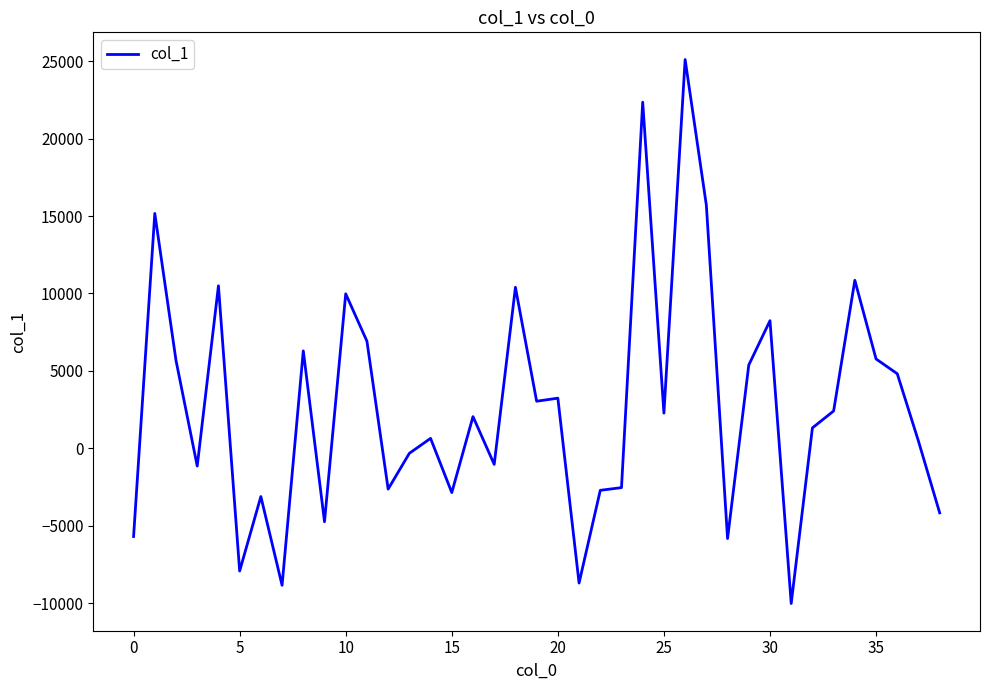

What is the minimum value shown in the chart?

-10020.8